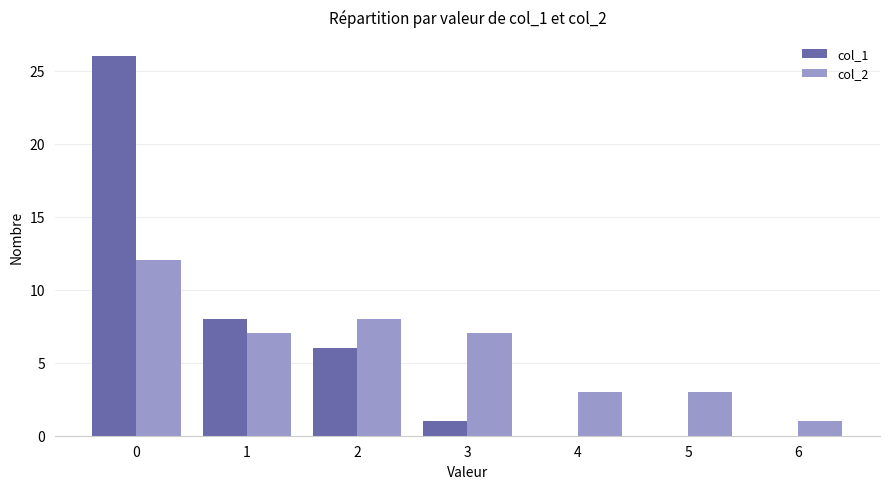

Is it true that col_2 equals 8 at 2?

True